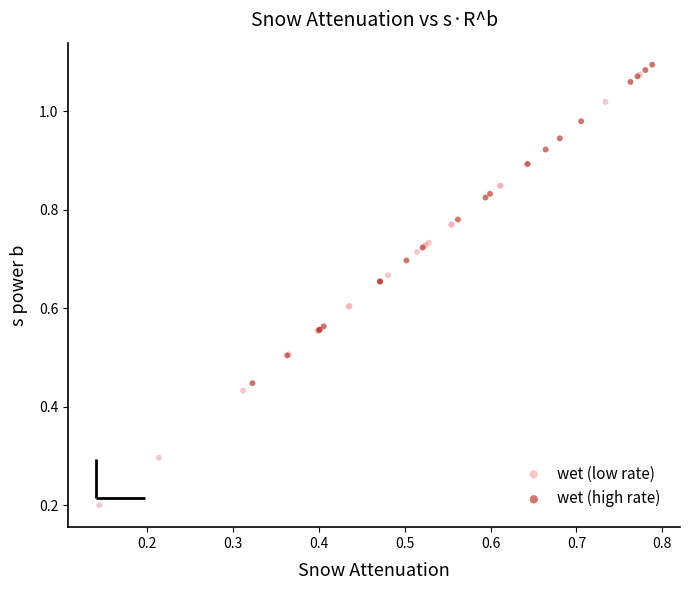

Which series has the widest spread of Y values?

wet (low rate)